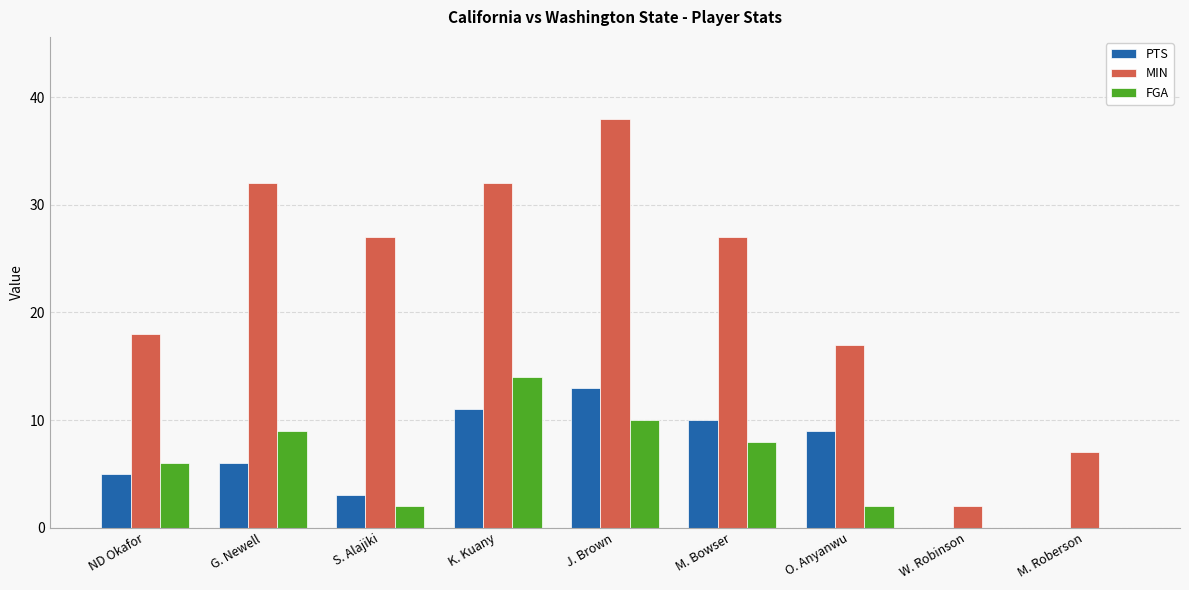

Which series has the largest range (max minus min)?

MIN